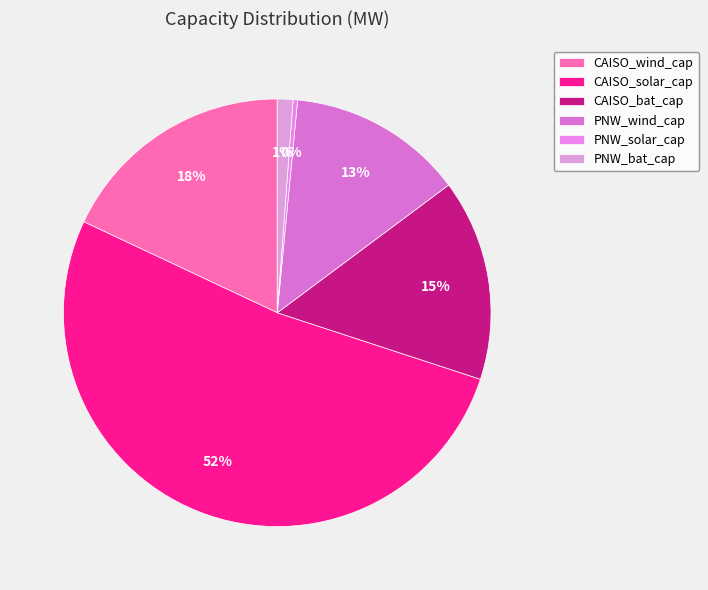

Is it true that PNW_wind_cap is 13% of the pie?

True